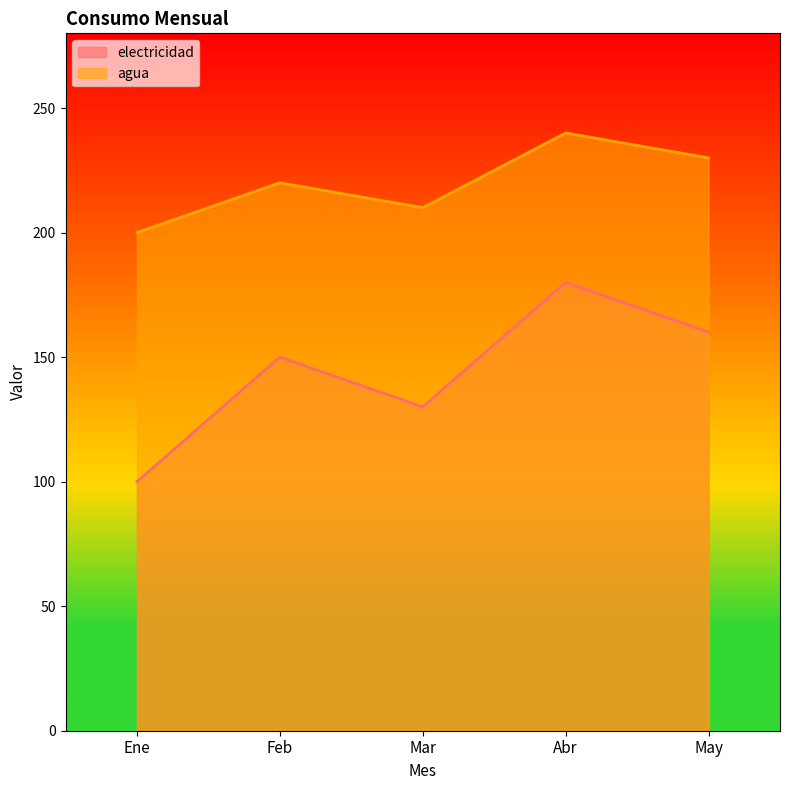

How many categories are shown in the chart?

5